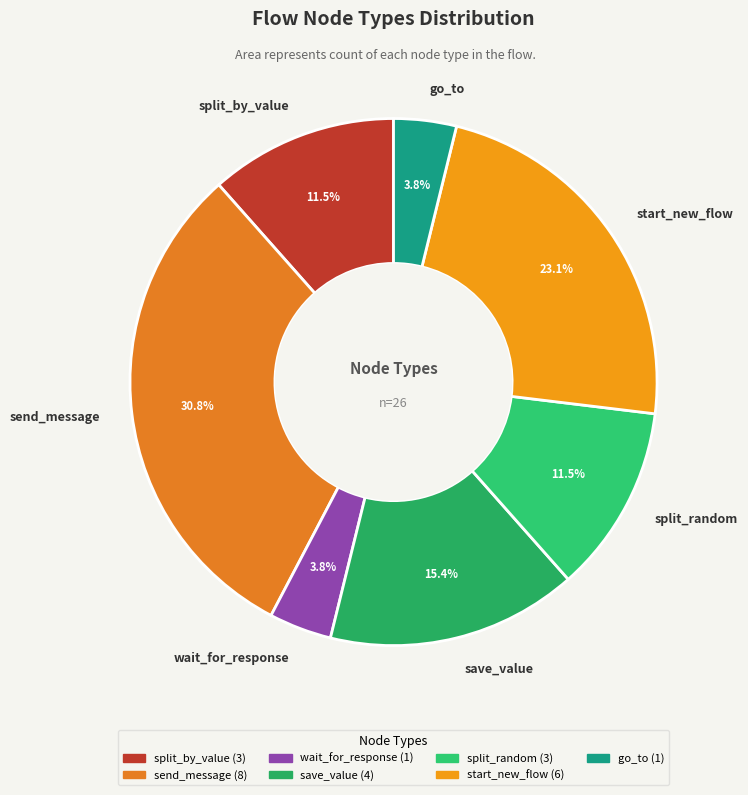

Combined, what portion of the pie is split_by_value and save_value?

26.9%